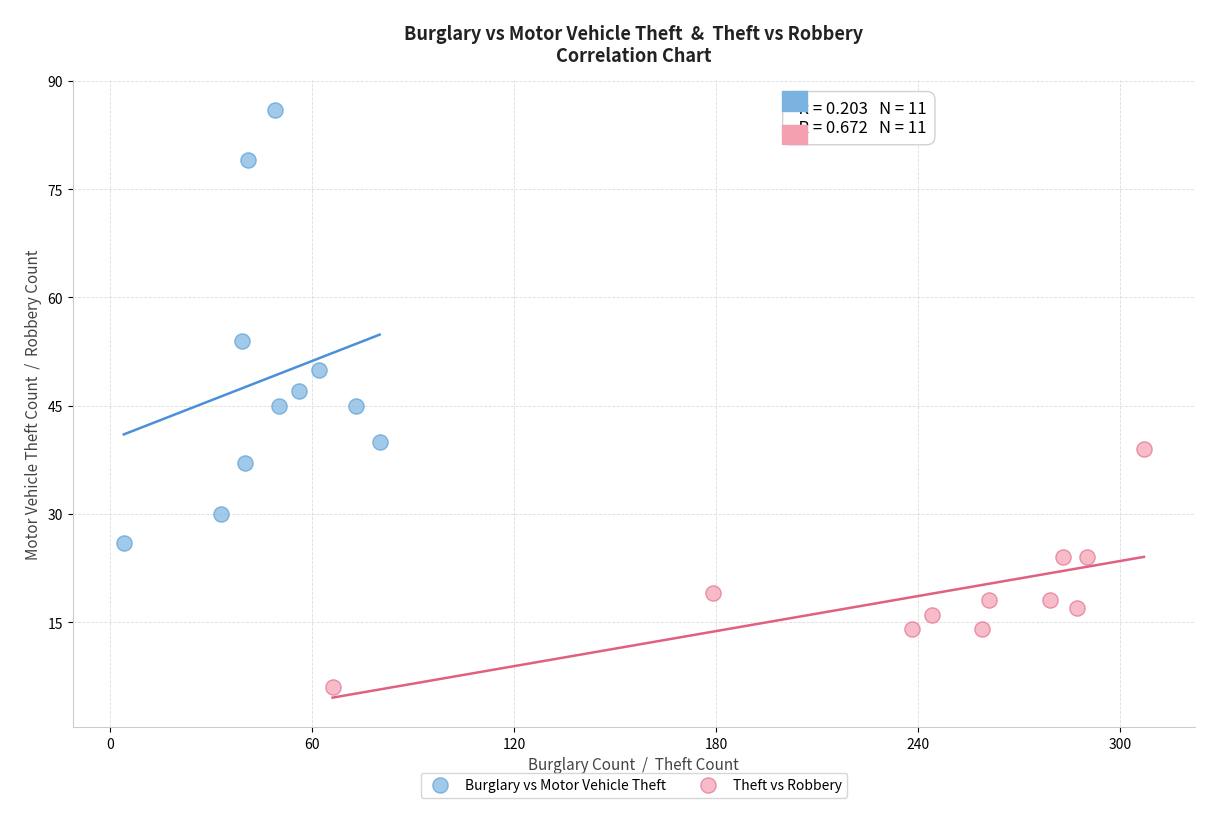

Which series reaches the minimum Y coordinate?

Theft vs Robbery